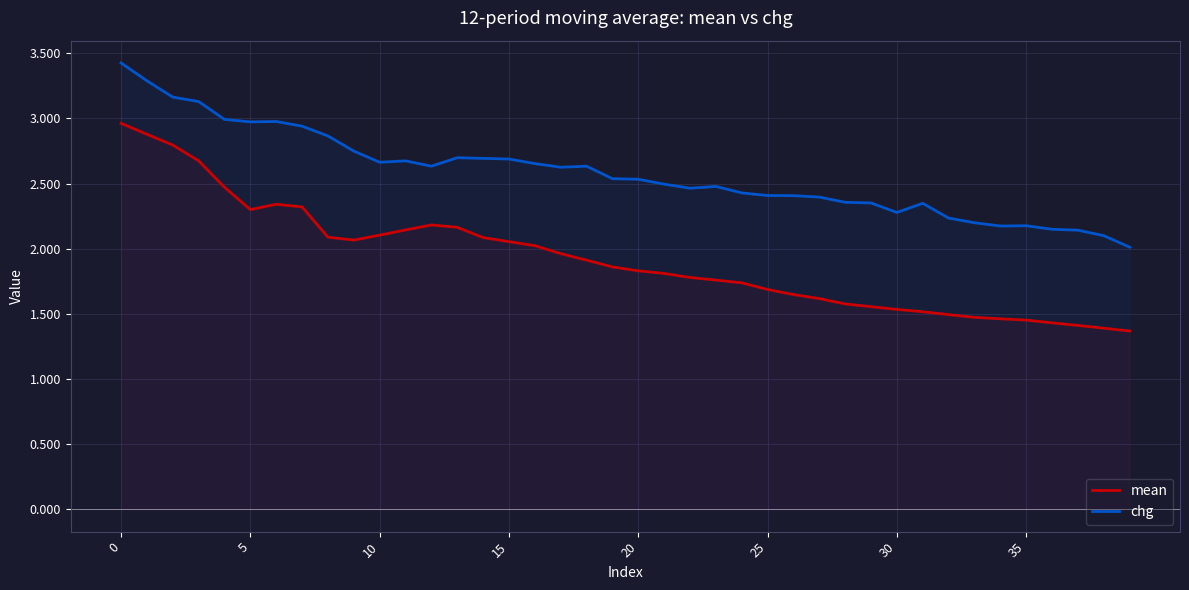

Which series has the largest range (max minus min)?

mean